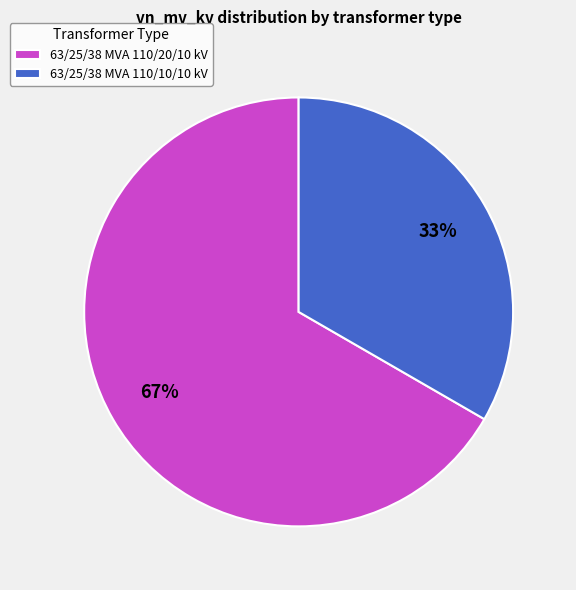

How many segments does this pie chart have?

2